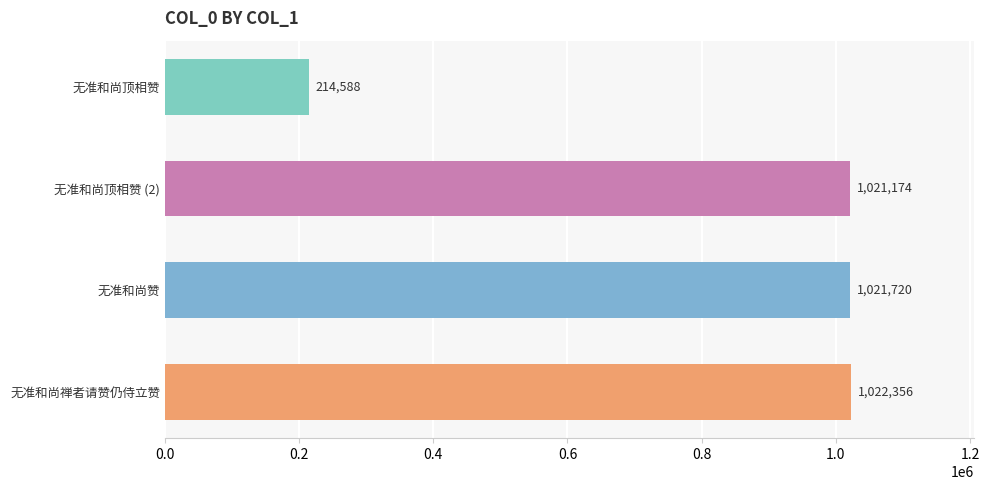

How many categories are shown in the chart?

4